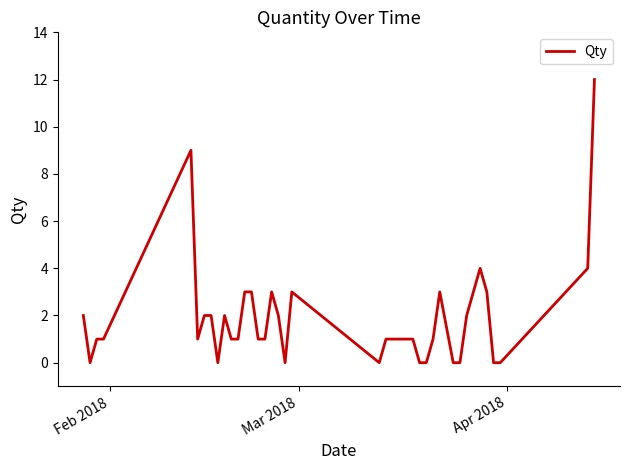

What is the greatest value displayed?

12